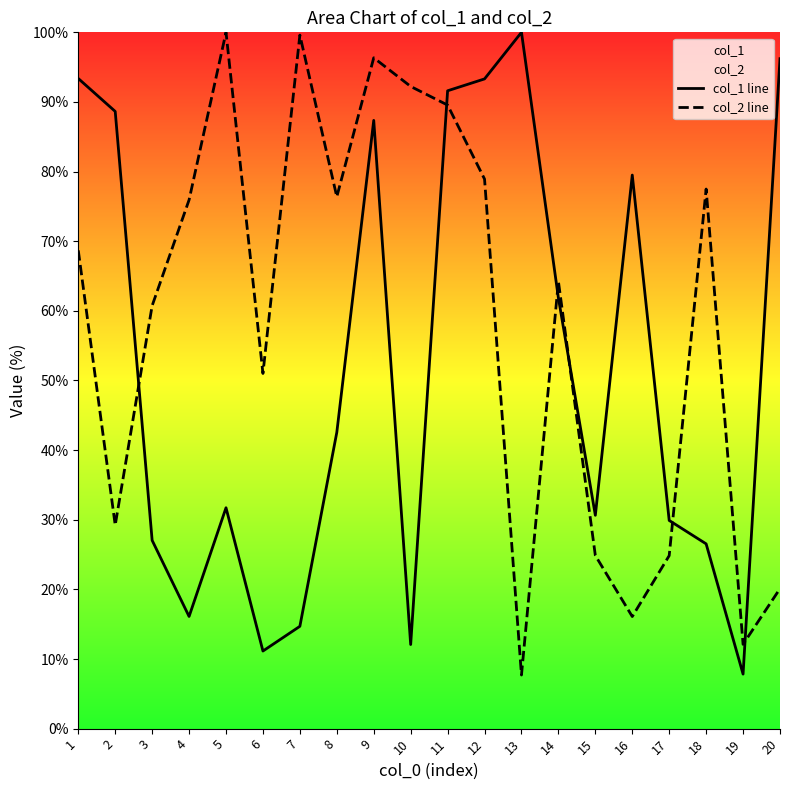

What is the sum of all col_2 line values?

1166.1